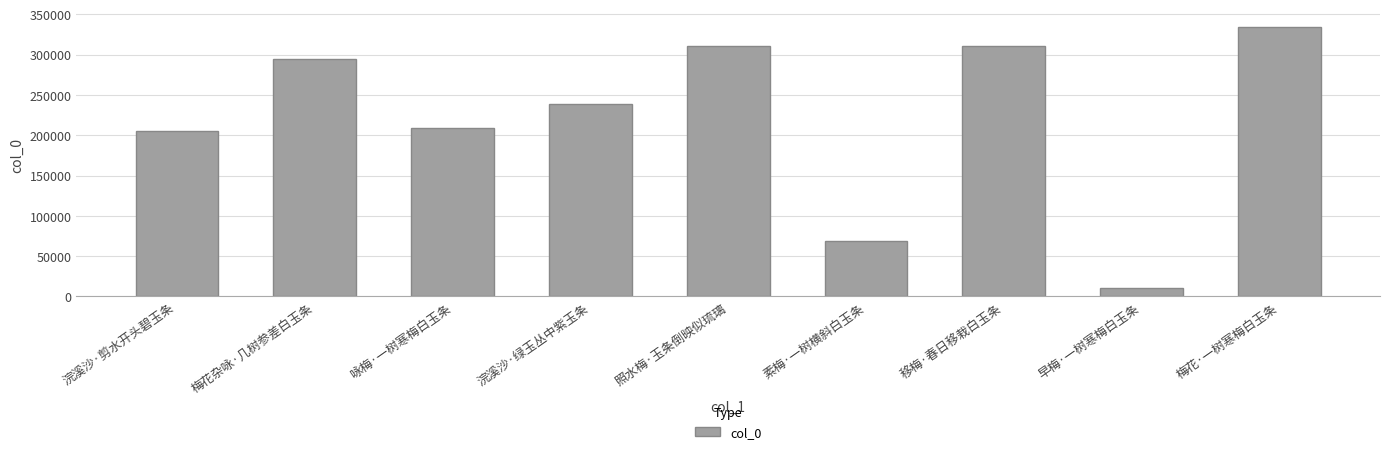

What is the maximum value shown in the chart?

334492